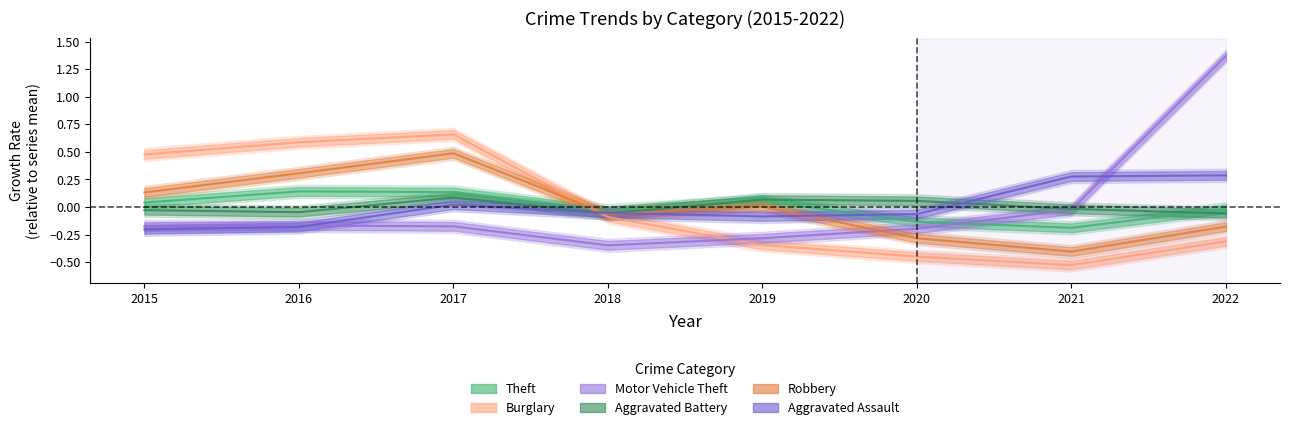

What are all the series names shown in the legend?

Theft, Burglary, Motor Vehicle Theft, Aggravated Battery, Robbery, Aggravated Assault